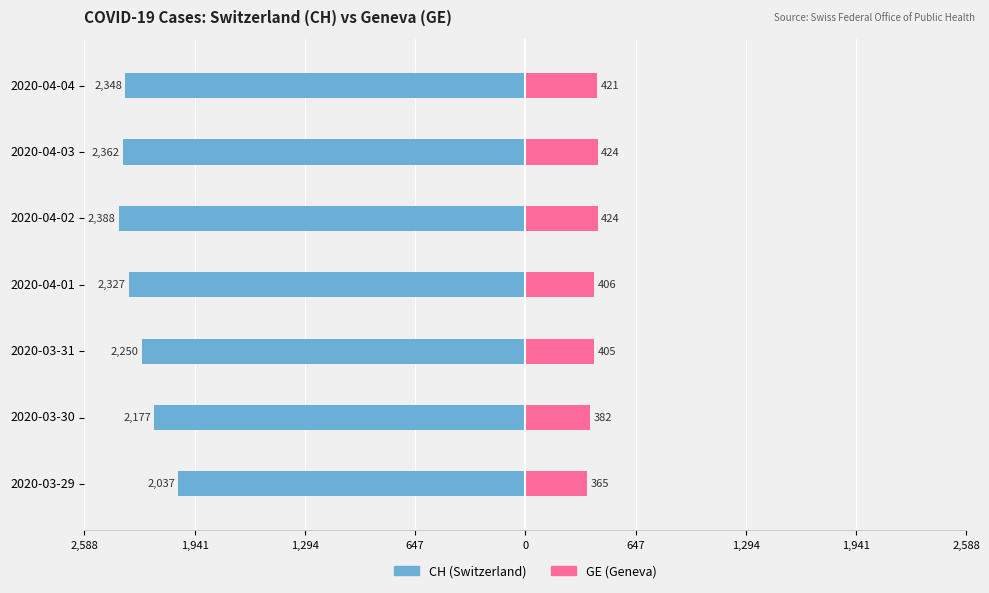

Count the number of categories in the chart.

7